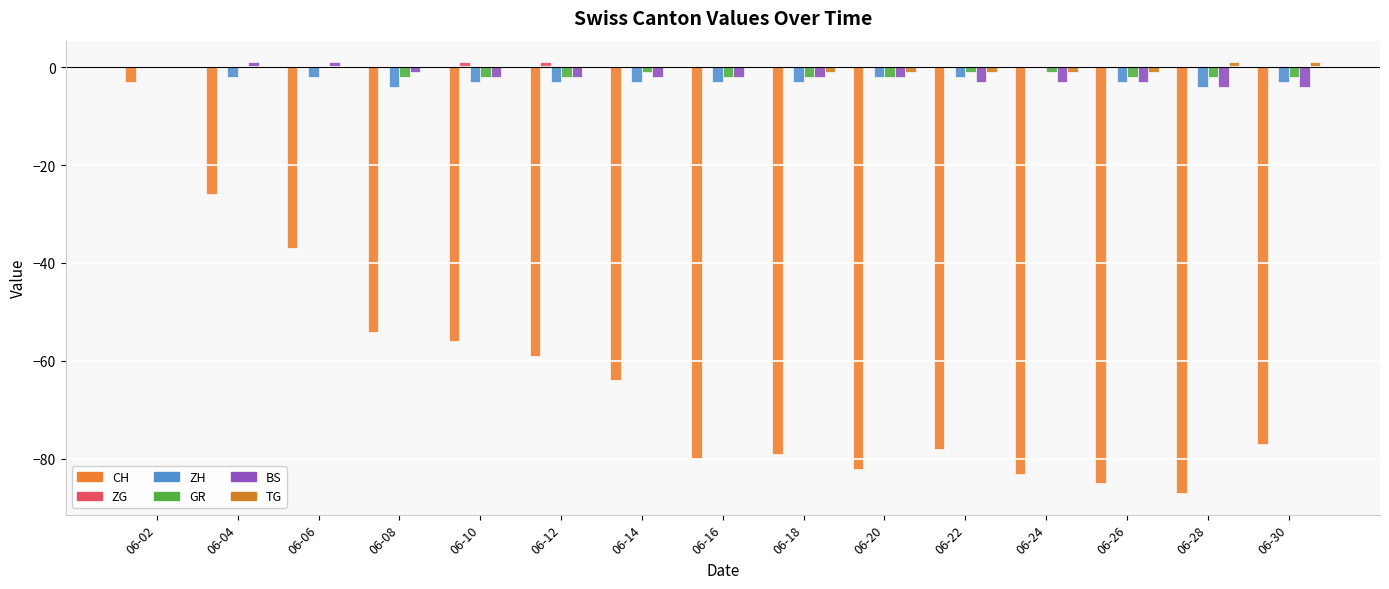

Reading left to right, transcribe all the data shown in this chart.

CH: -3	-26	-37	-54	-56	-59	-64	-80	-79	-82	-78	-83	-85	-87	-77
ZG: 0	0	0	0	1	1	0	0	0	0	0	0	0	0	0
ZH: 0	-2	-2	-4	-3	-3	-3	-3	-3	-2	-2	0	-3	-4	-3
GR: 0	0	0	-2	-2	-2	-1	-2	-2	-2	-1	-1	-2	-2	-2
BS: 0	1	1	-1	-2	-2	-2	-2	-2	-2	-3	-3	-3	-4	-4
TG: 0	0	0	0	0	0	0	0	-1	-1	-1	-1	-1	1	1